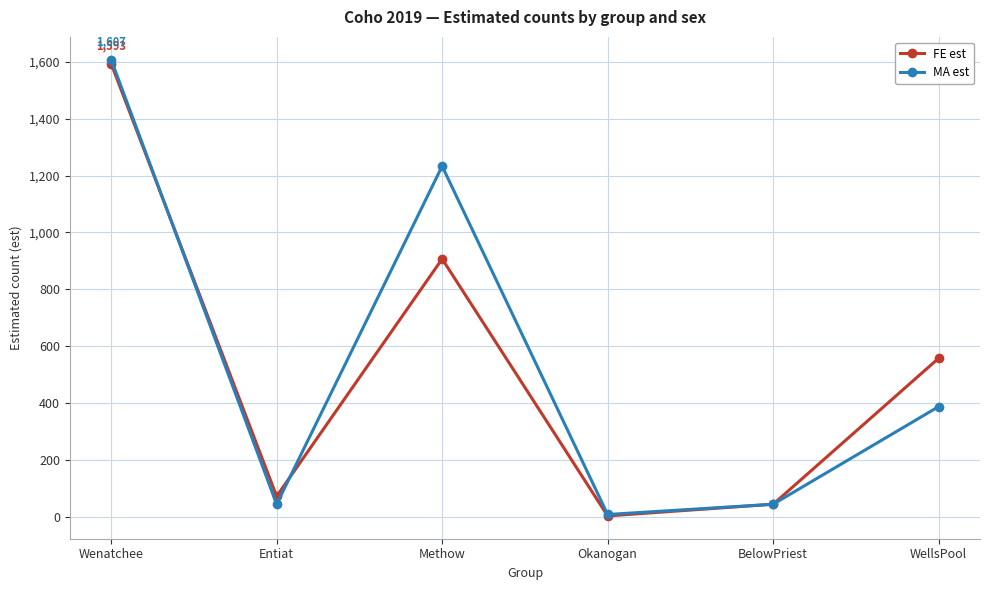

Reading left to right, list all the values displayed in this chart.

FE est: Wenatchee=1593	Entiat=73	Methow=907	Okanogan=4	BelowPriest=45	WellsPool=558
MA est: Wenatchee=1607	Entiat=45	Methow=1233	Okanogan=9	BelowPriest=45	WellsPool=388